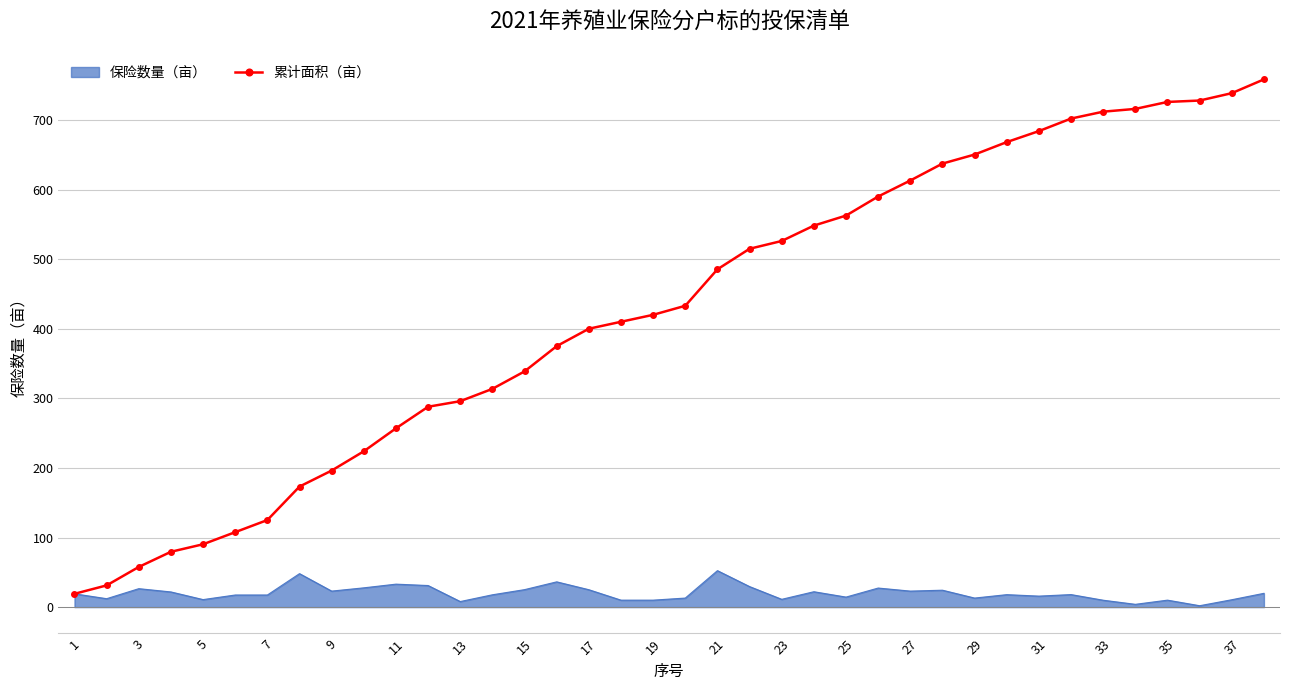

Which series has the widest spread of values?

累计面积（亩）